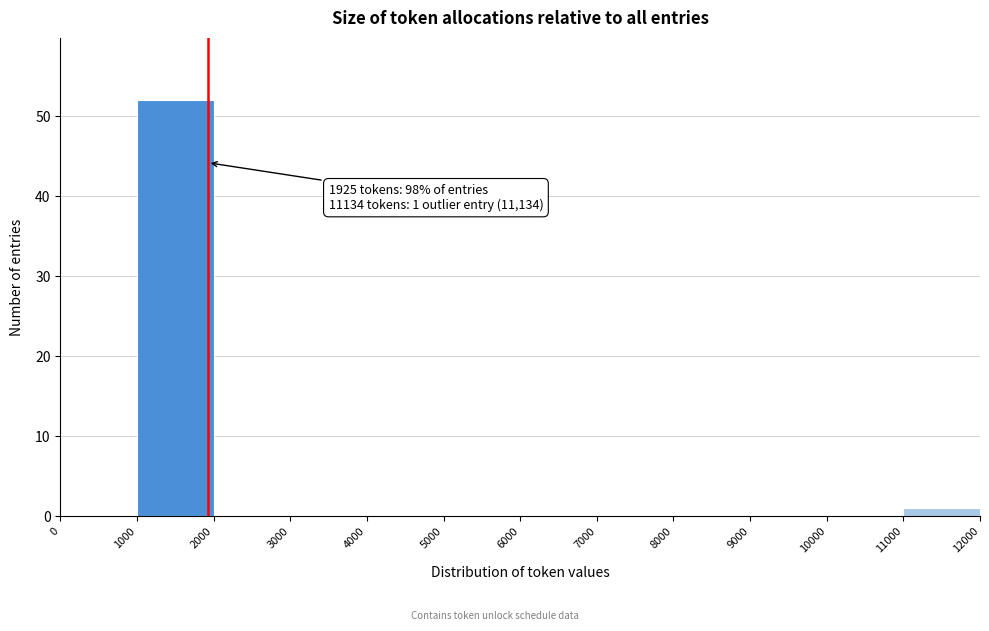

Over which range of the x-axis is the bar tallest?

1000 to 2000